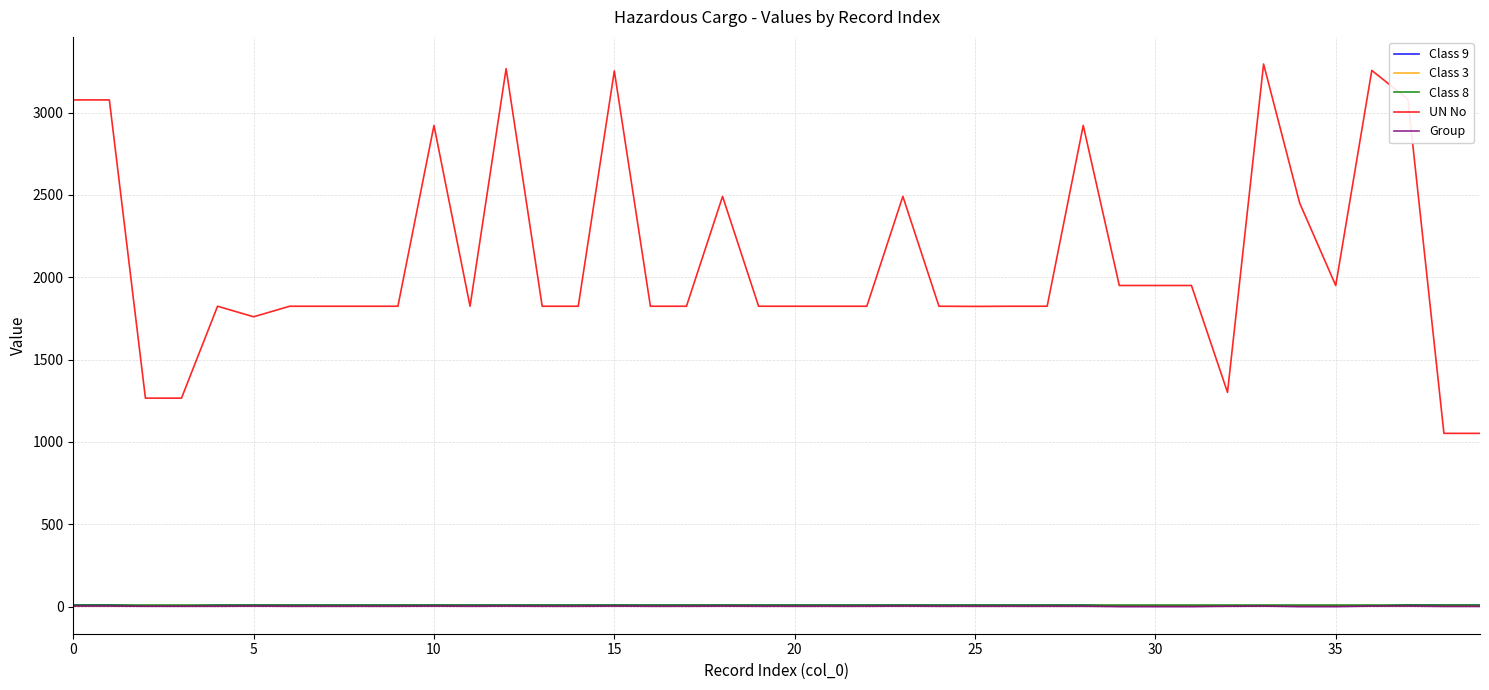

Which series has the widest spread of values?

UN No